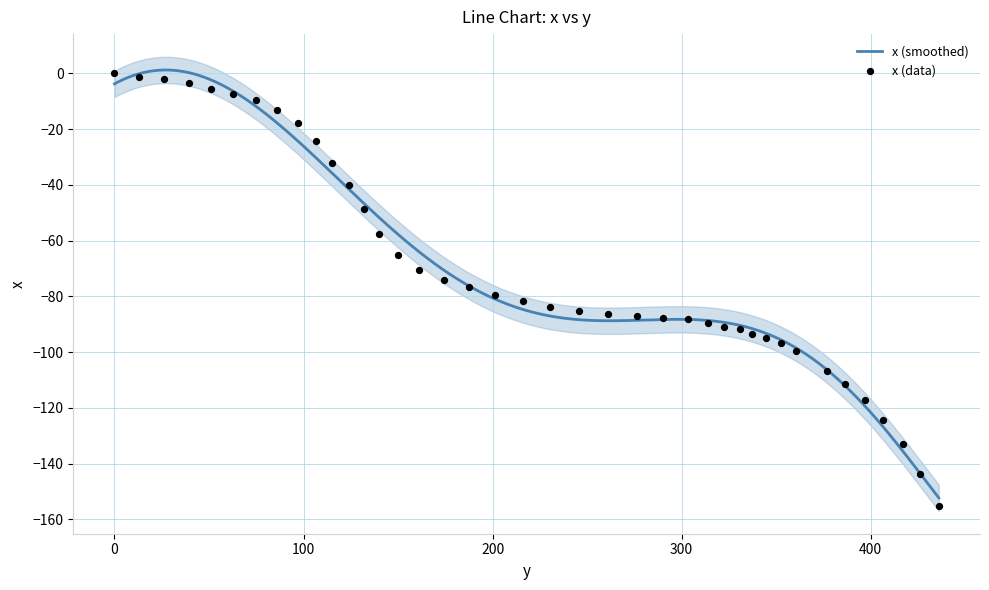

Between 161.2 and 201.3, which is larger?

161.2